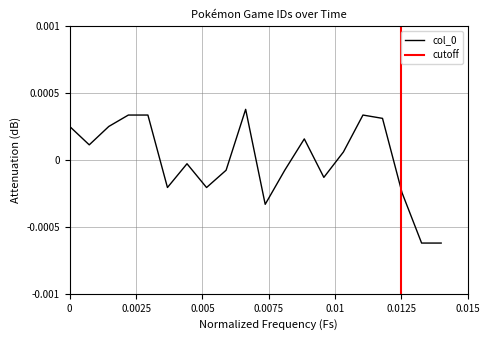

How many lines are shown in the chart?

1